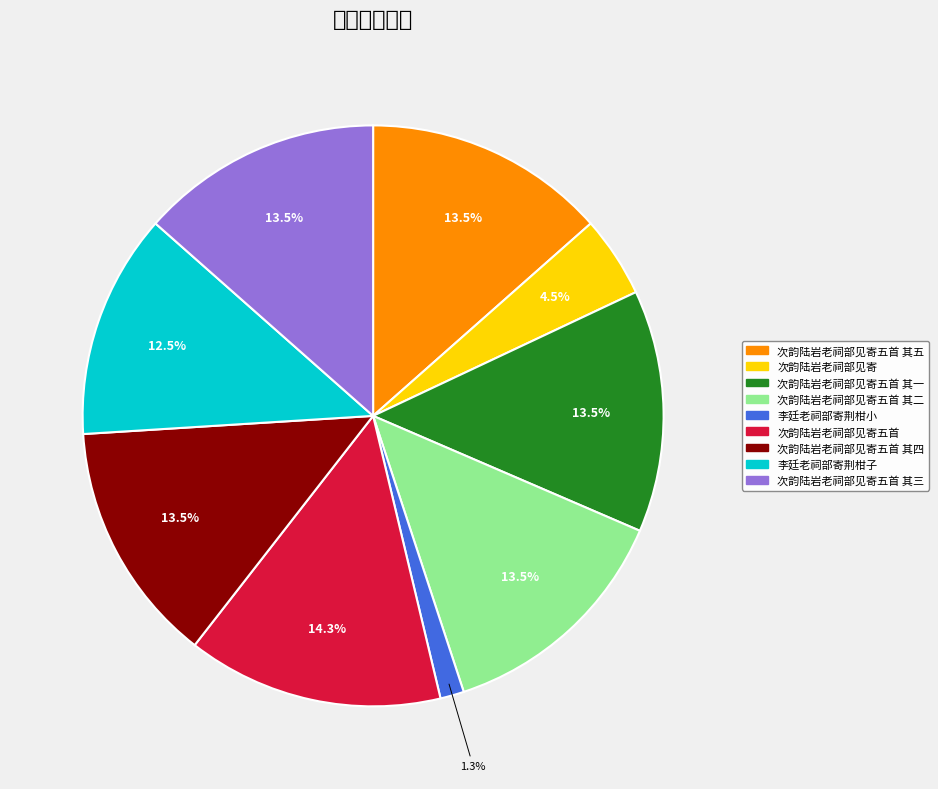

To the nearest percent, what percentage of the pie is 次韵陆岩老祠部见寄五首?

14%